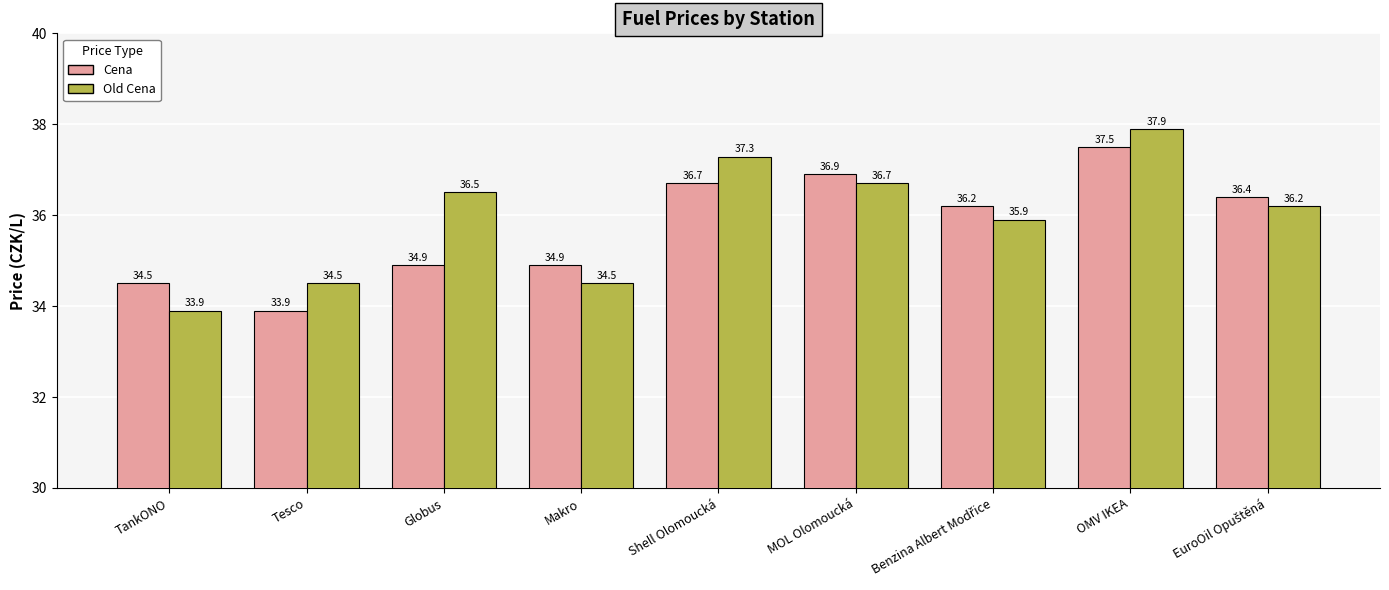

How many bars are there in each group?

2